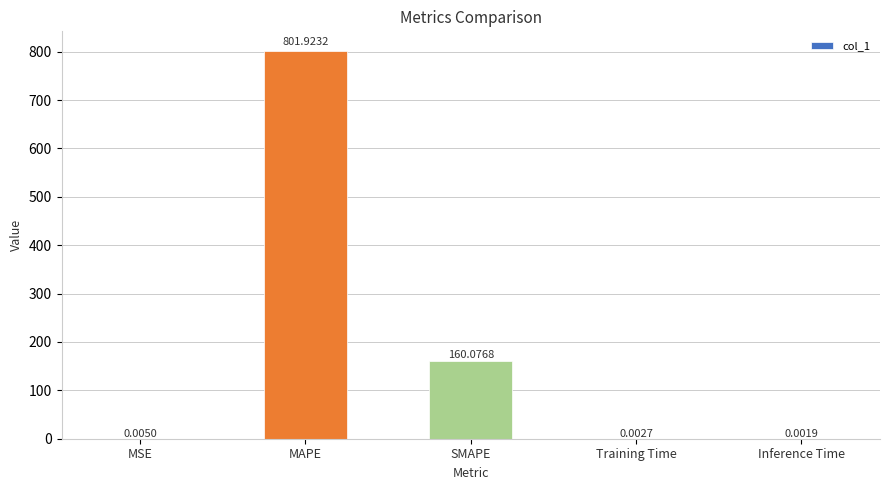

What is the change in value from SMAPE to Training Time?

-160.1